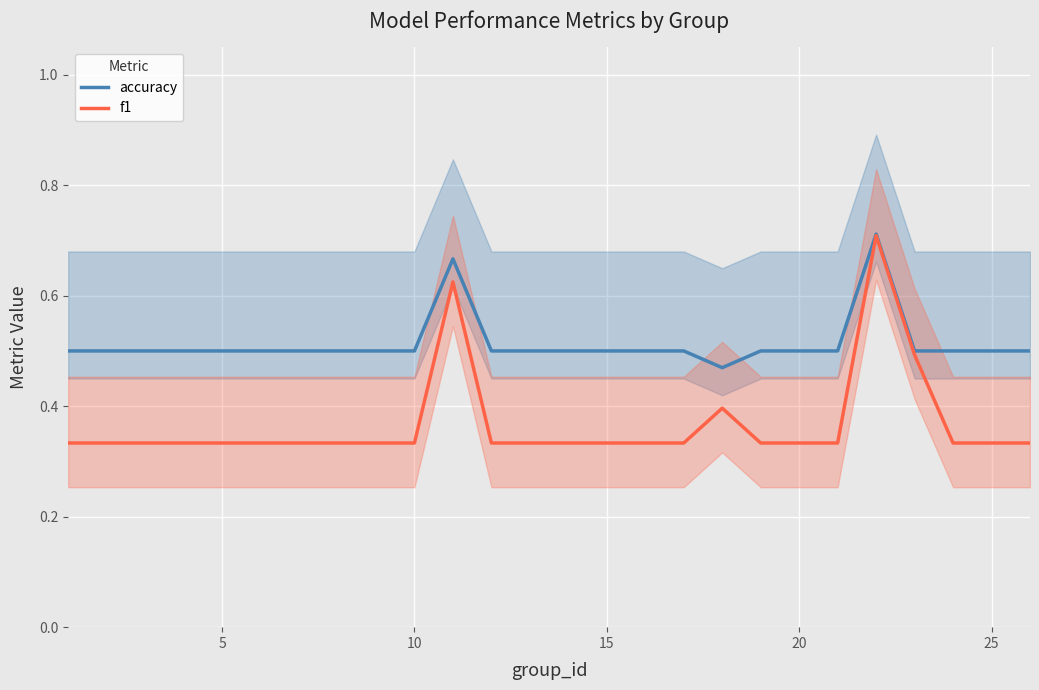

Which series has the largest range (max minus min)?

f1